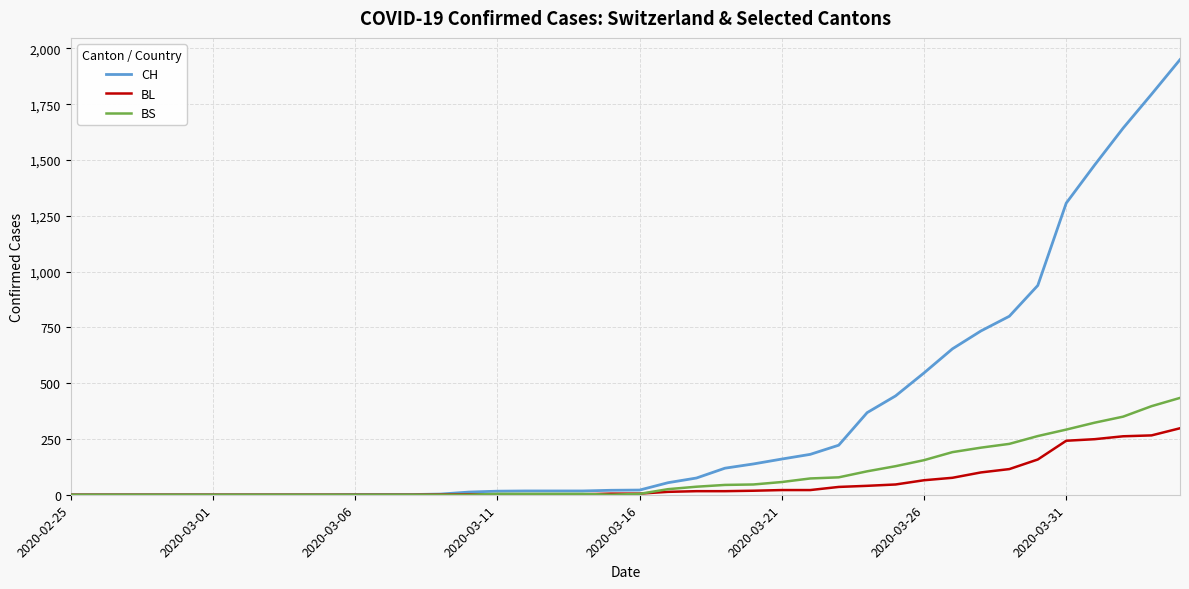

What is the maximum value for BL?

298